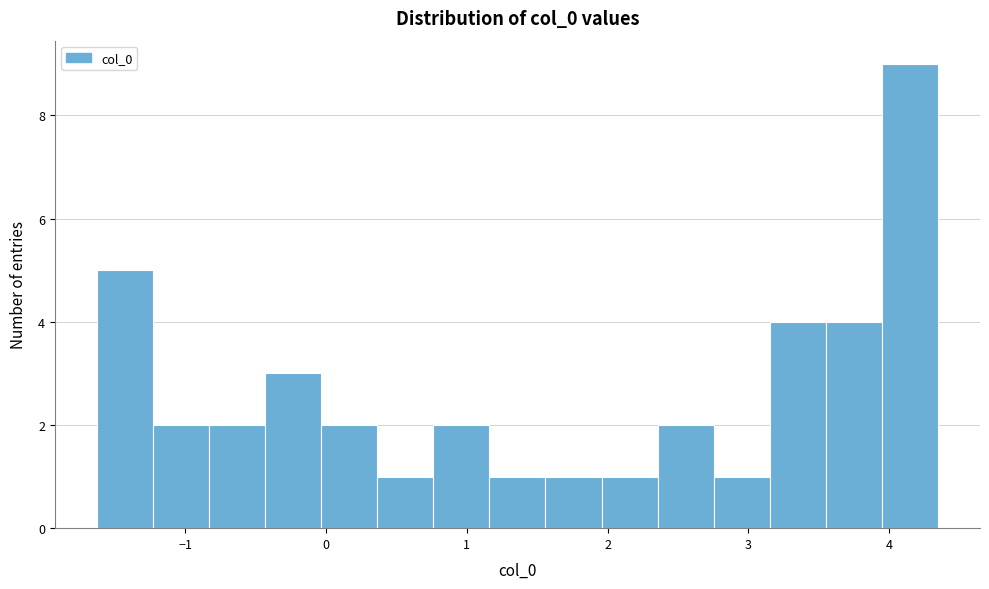

Read against the x-axis, roughly where is the centre of the tallest bar?

4.1